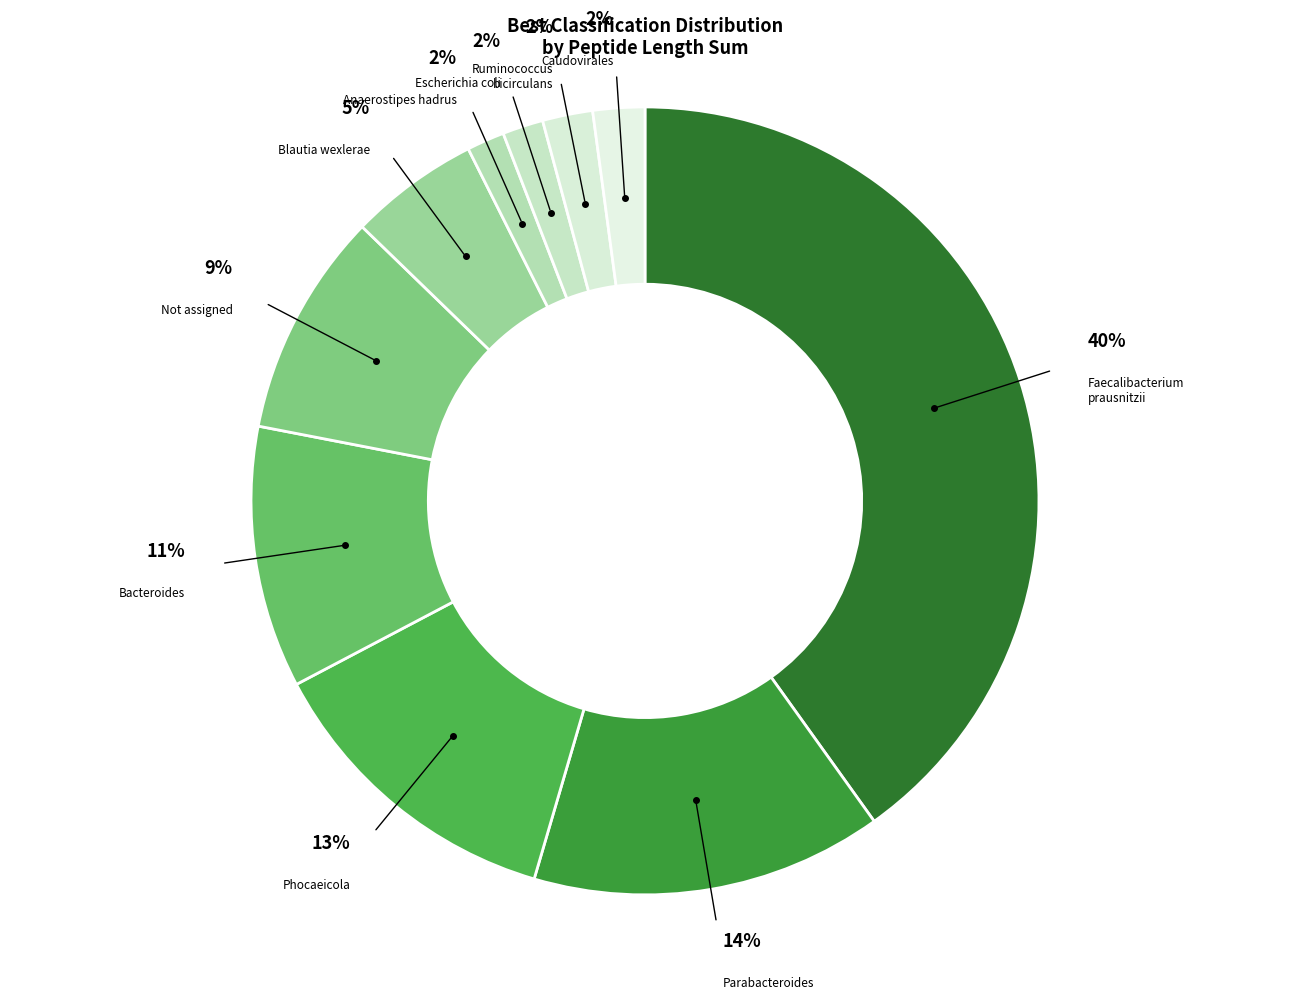

How many segments does this pie chart have?

10